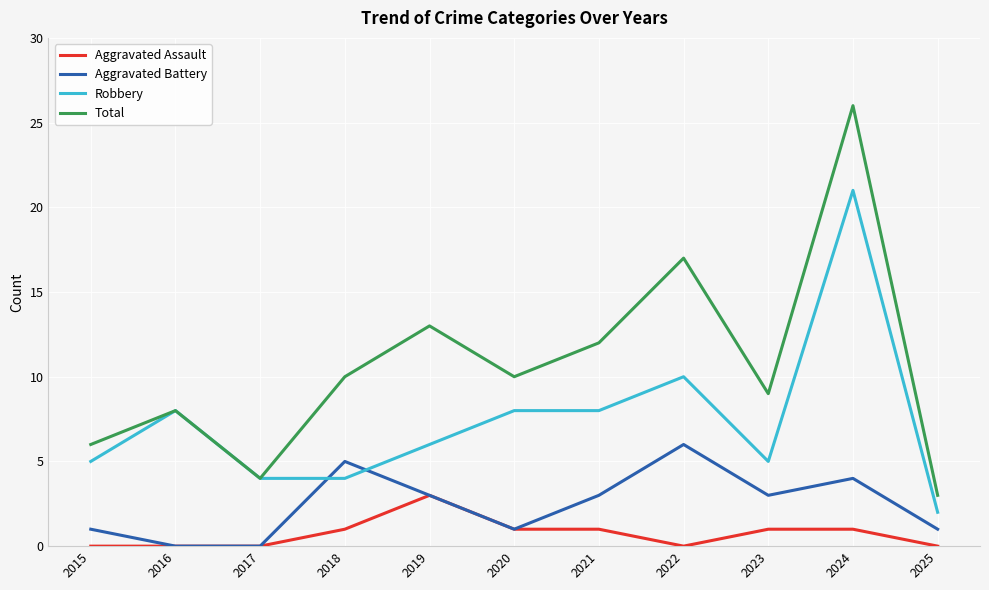

List the series in order of their peak value, lowest first.

Aggravated Assault, Aggravated Battery, Robbery, Total